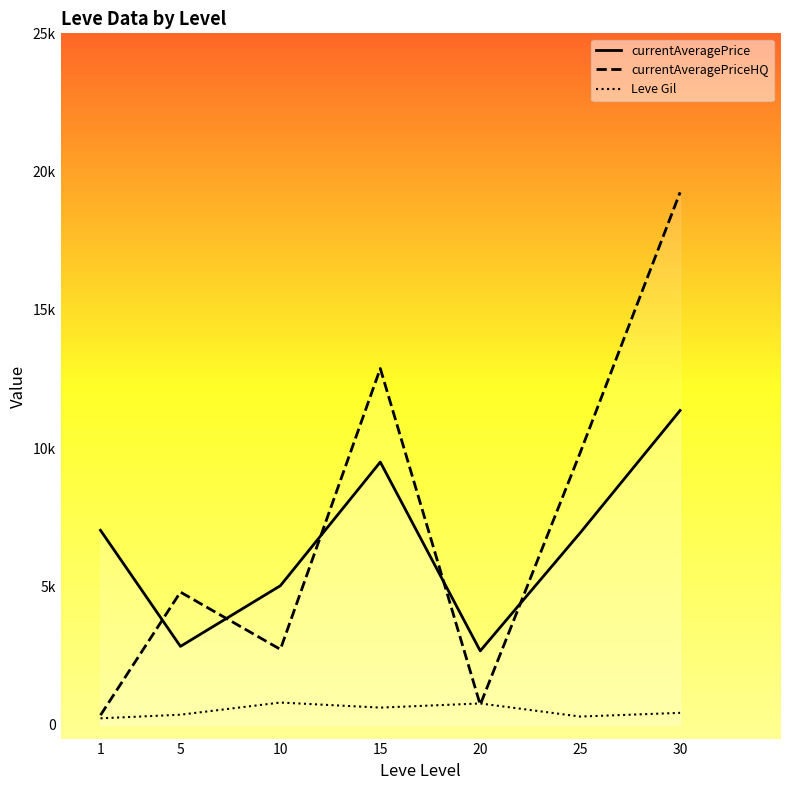

Between 15 and 25, which series saw the biggest shift?

currentAveragePriceHQ